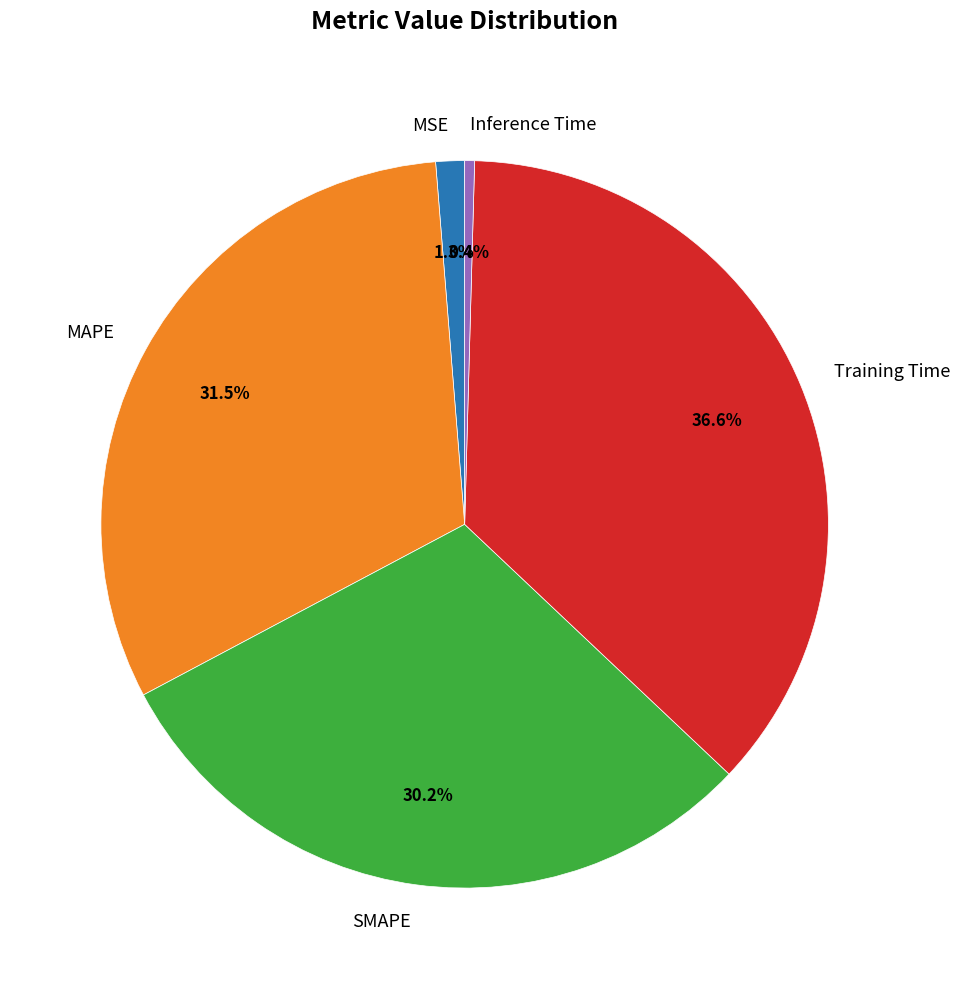

What portion of the pie excludes SMAPE?

69.8%